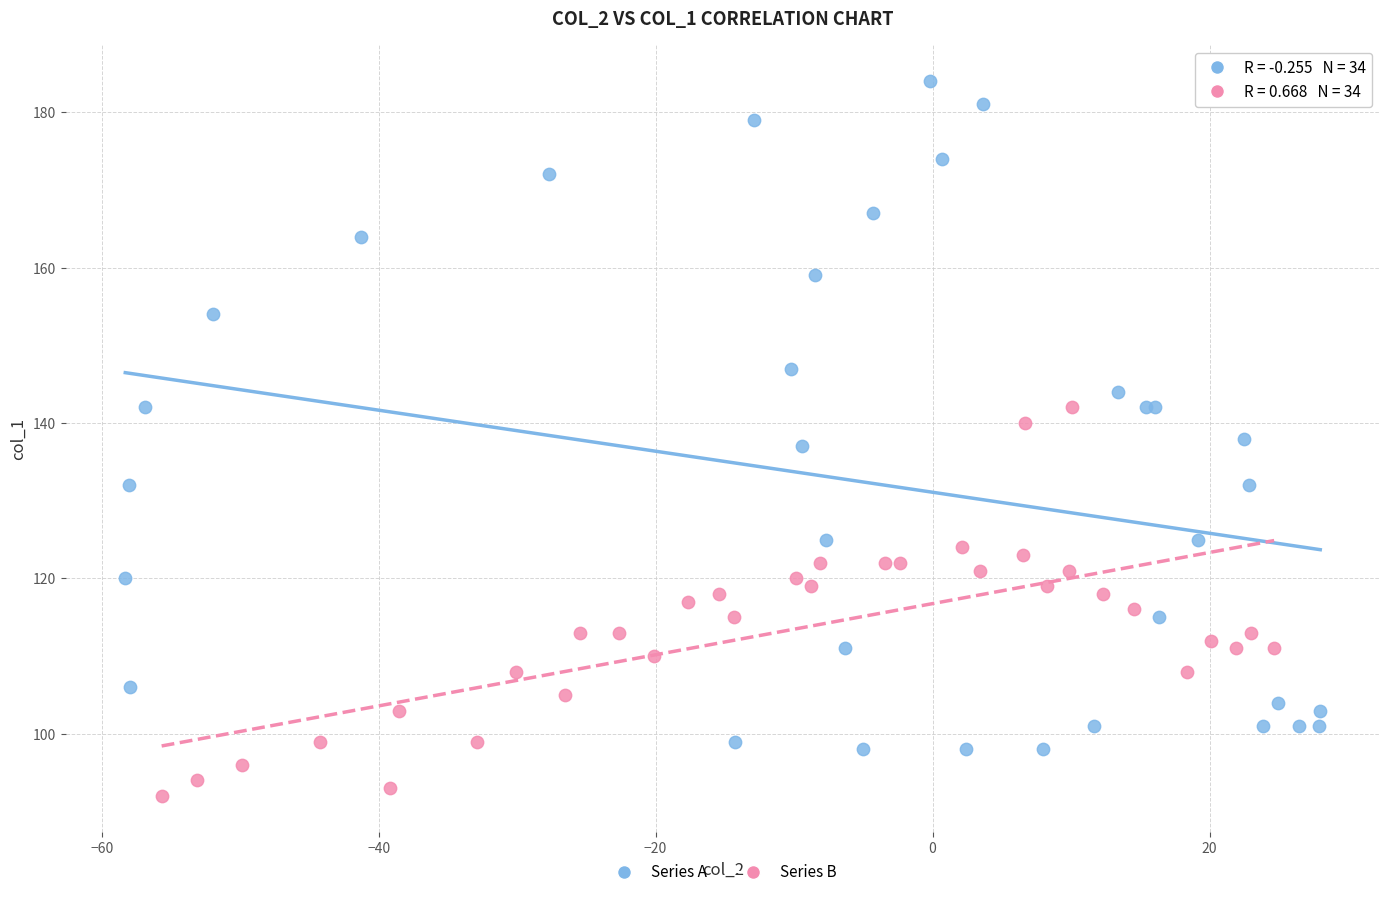

Which series contains the highest Y value?

Series A